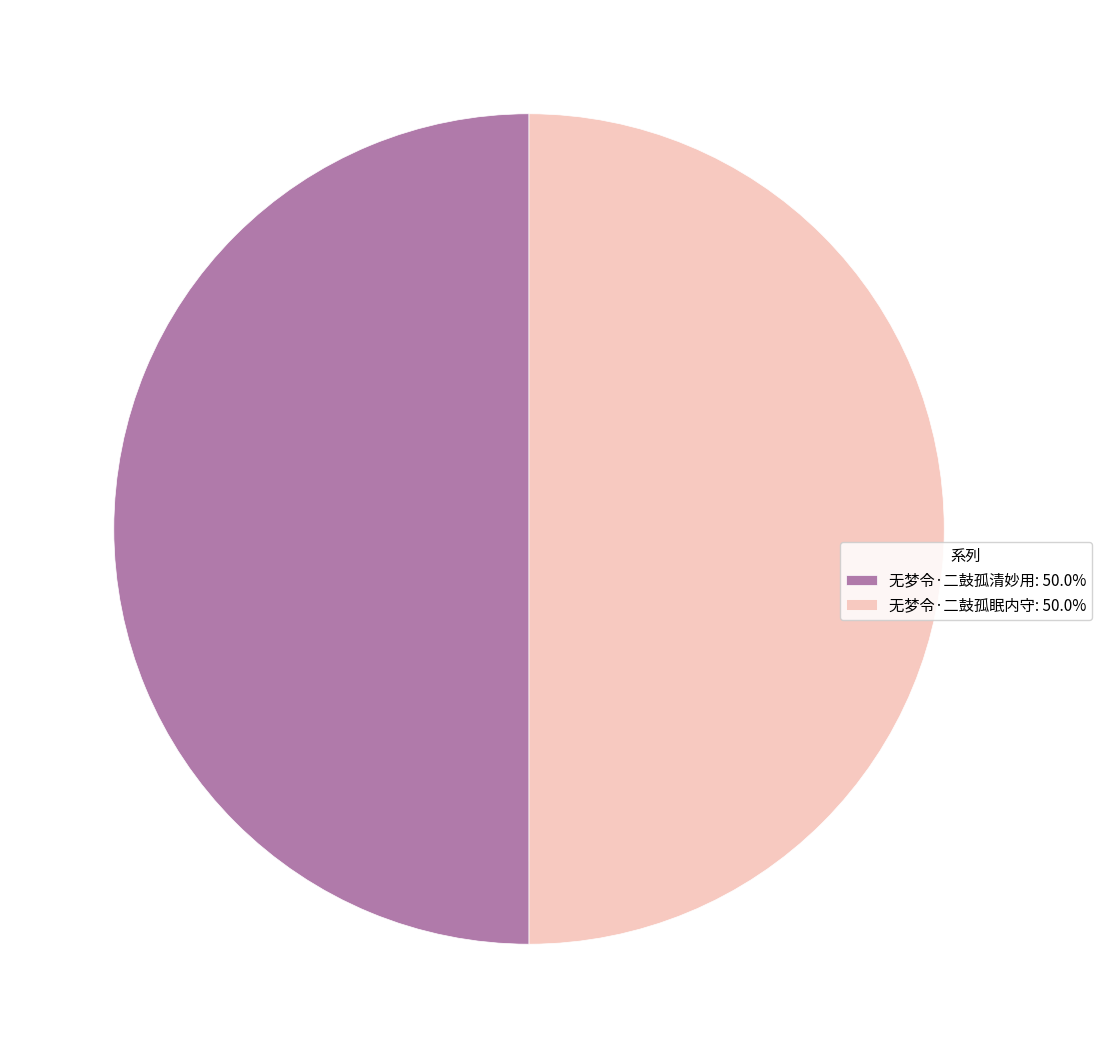

What is the ratio of the value at 无梦令·二鼓孤清妙用: 50.0% to the value at 无梦令·二鼓孤眠内守: 50.0%?

1.0